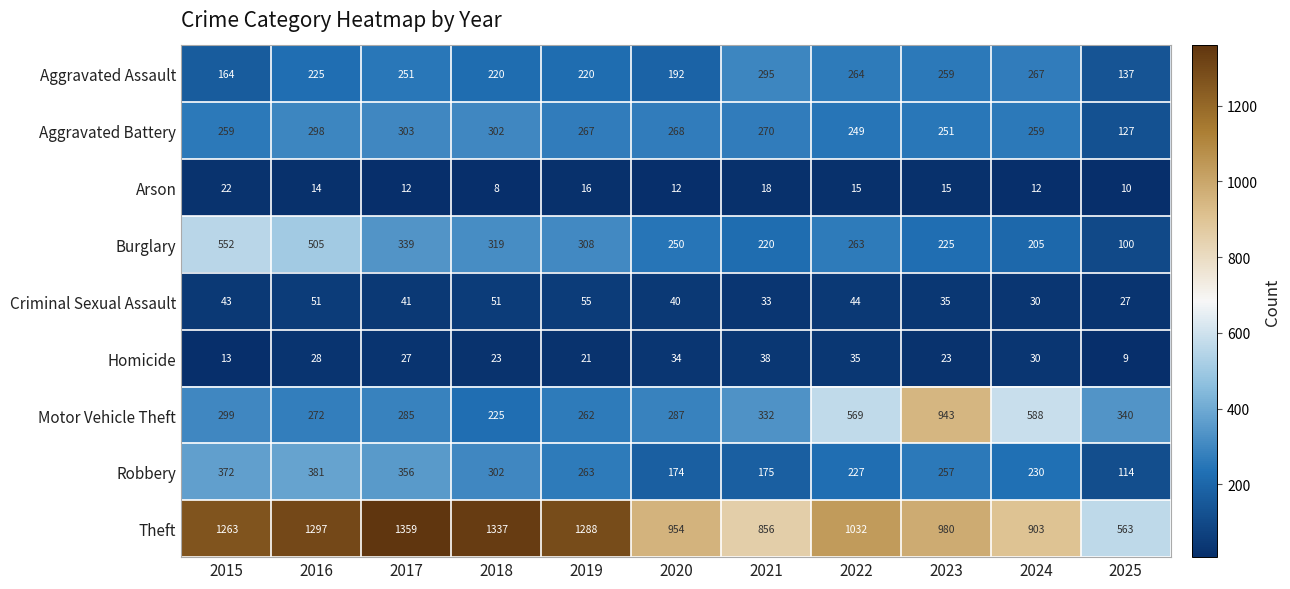

What is the difference between the highest and lowest values at 2024?

891